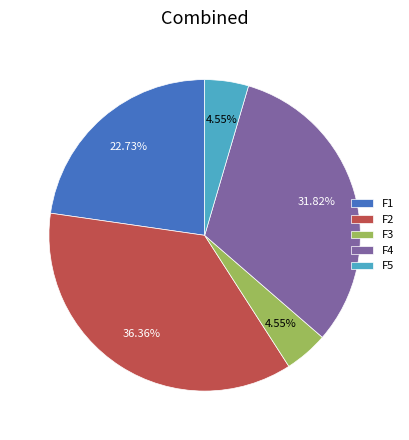

To the nearest percent, what is the average slice percentage?

20%